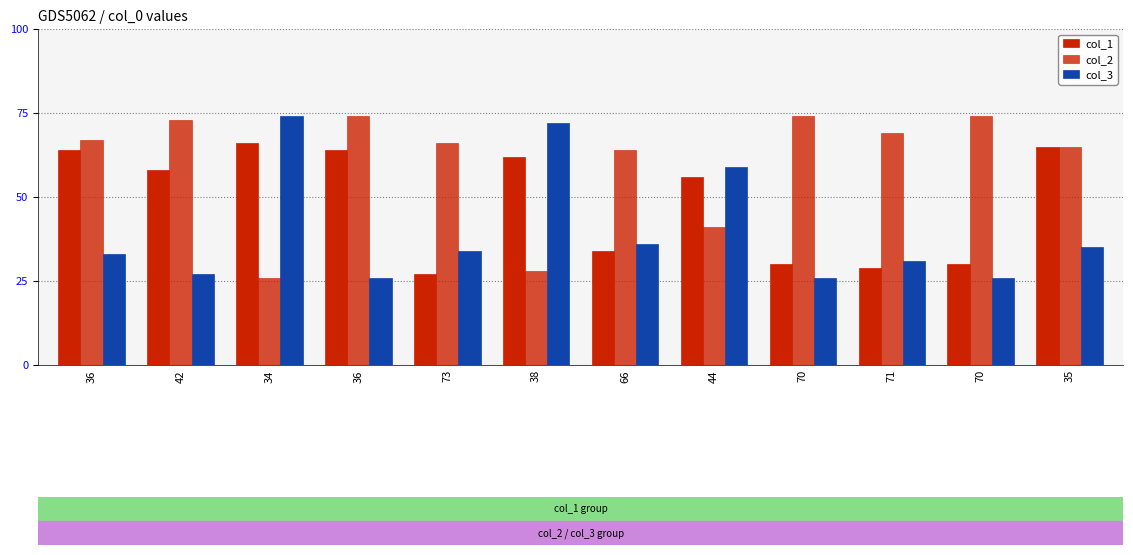

How many categories are shown in the chart?

12